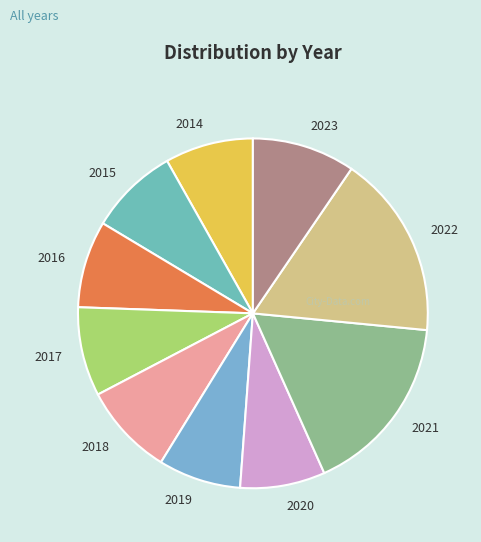

What is the ratio of the value at 2022 to the value at 2015?

2.1